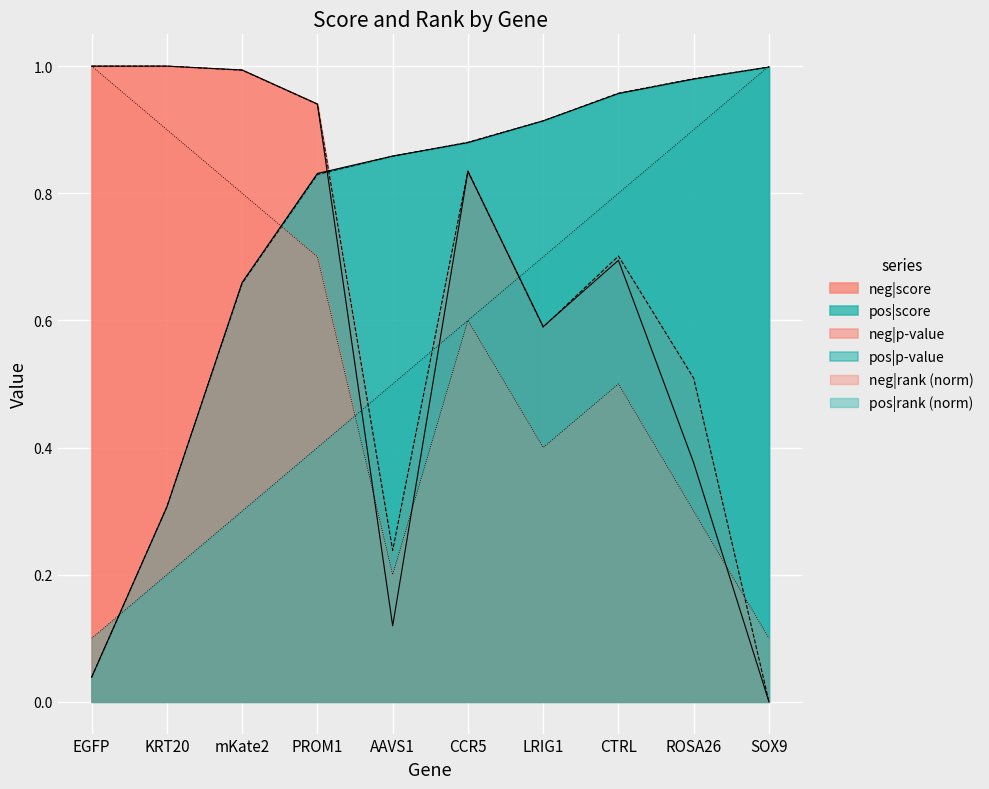

At which category does neg|score reach its first local valley?

AAVS1